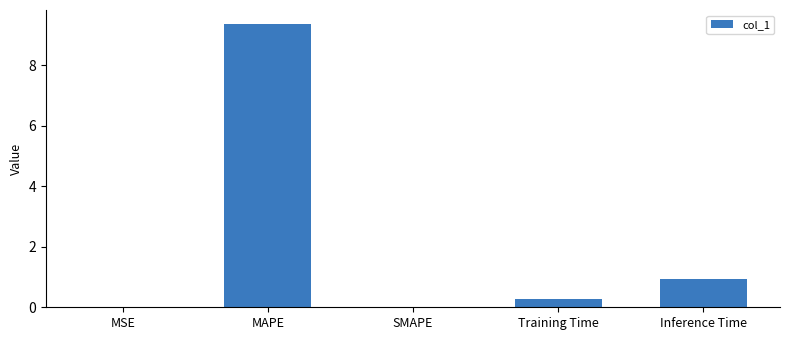

At which label is the value closest to 4?

Inference Time